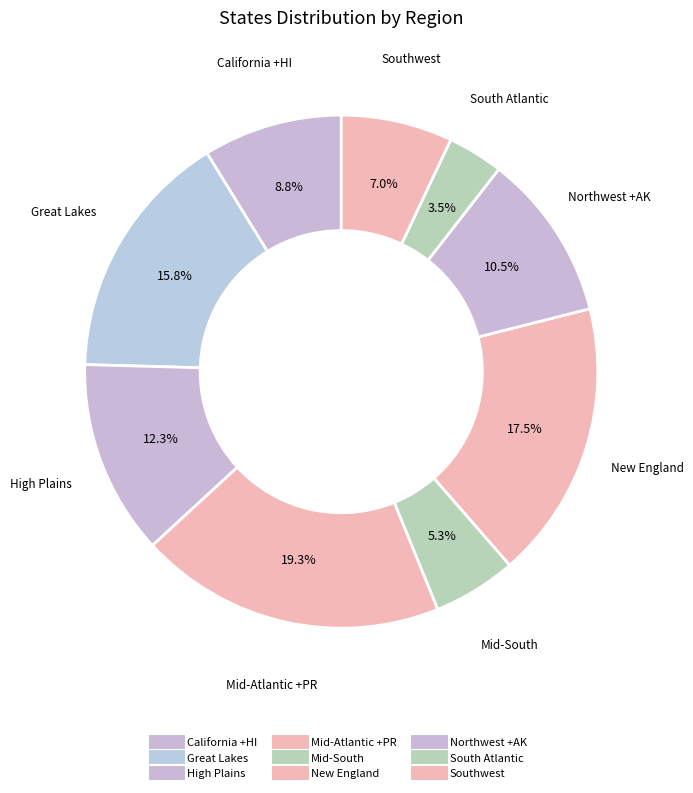

How many slices are in this pie chart?

9